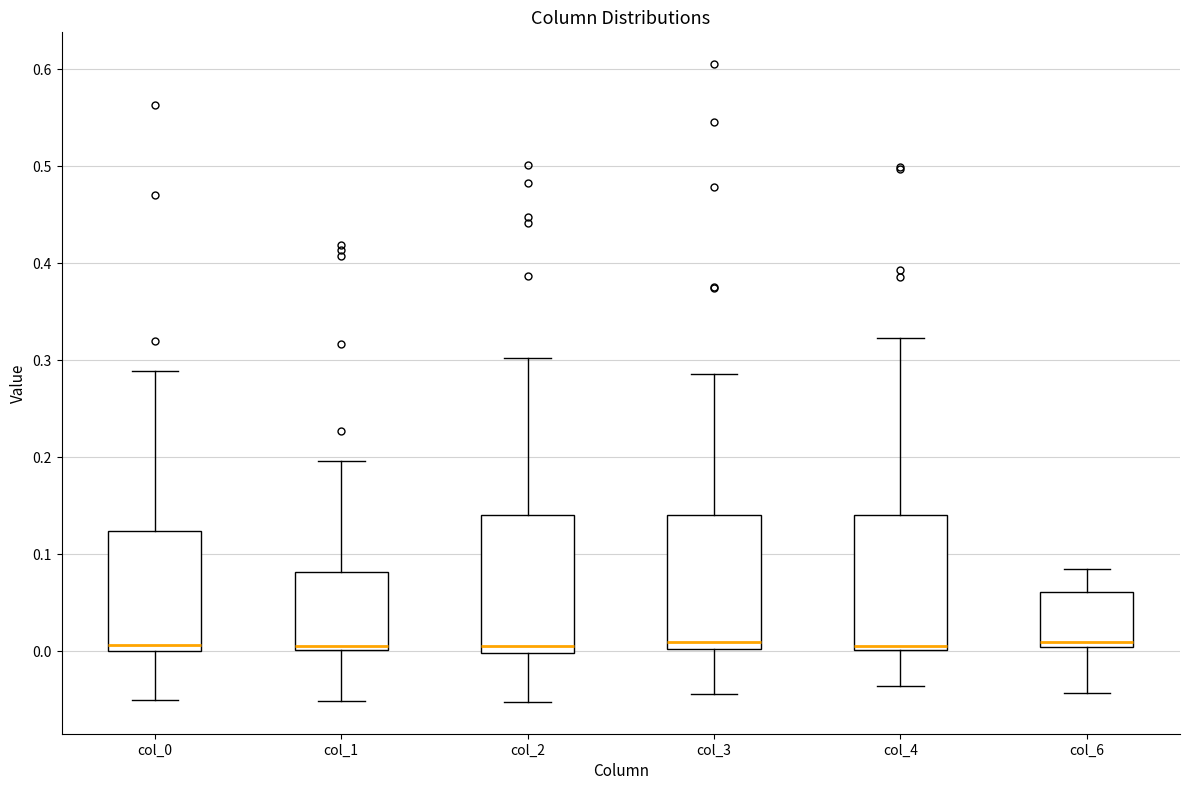

Where is the upper edge of the box for col_1 on the y-axis? The values are not printed on the chart, so give them approximately, as read against the axis.

0.08